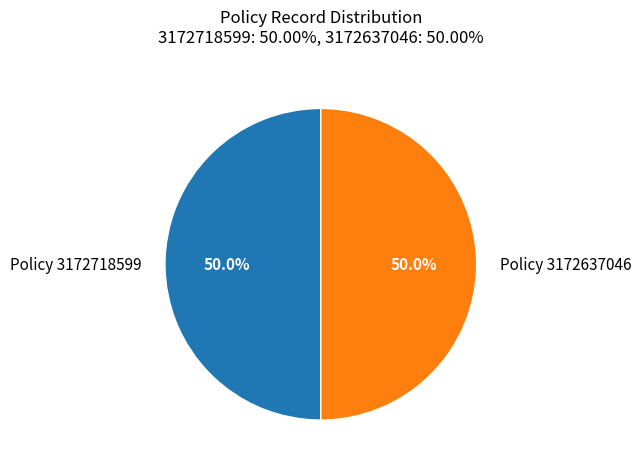

How much of the chart is everything except Policy 3172637046?

50.0%